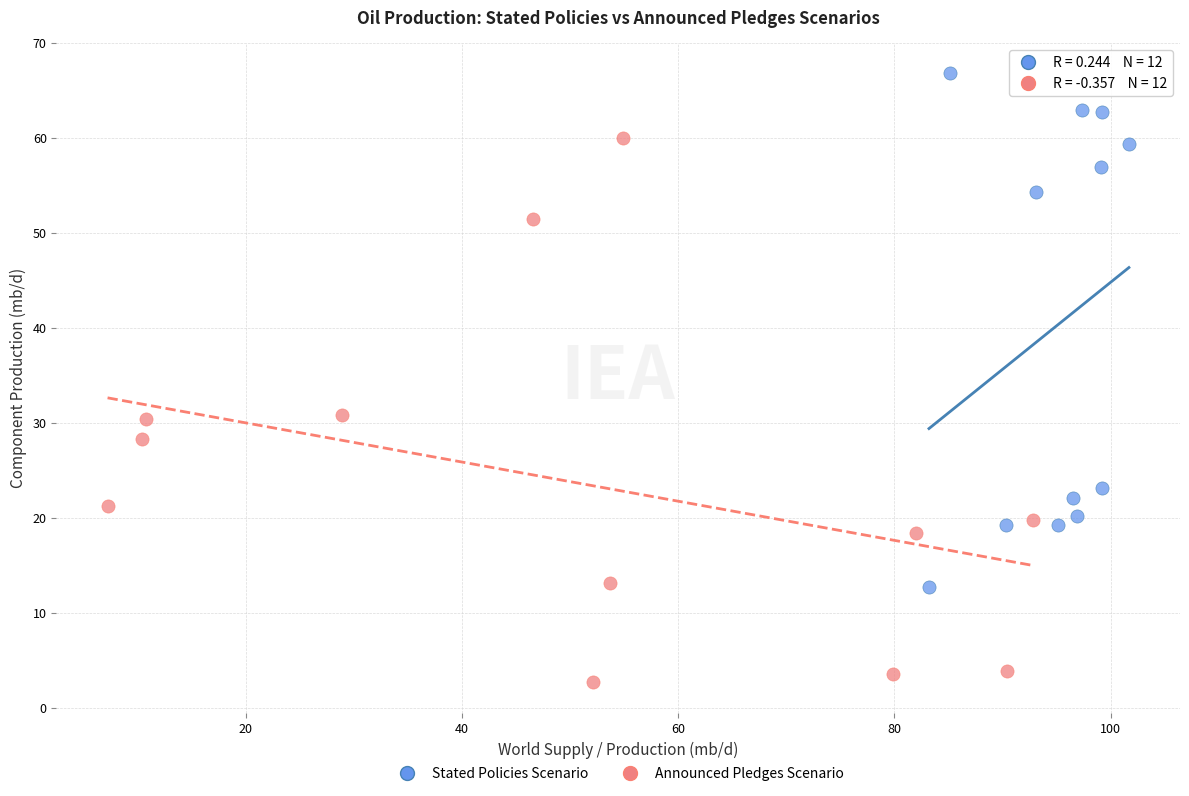

Which series reaches the maximum Y coordinate?

Stated Policies Scenario